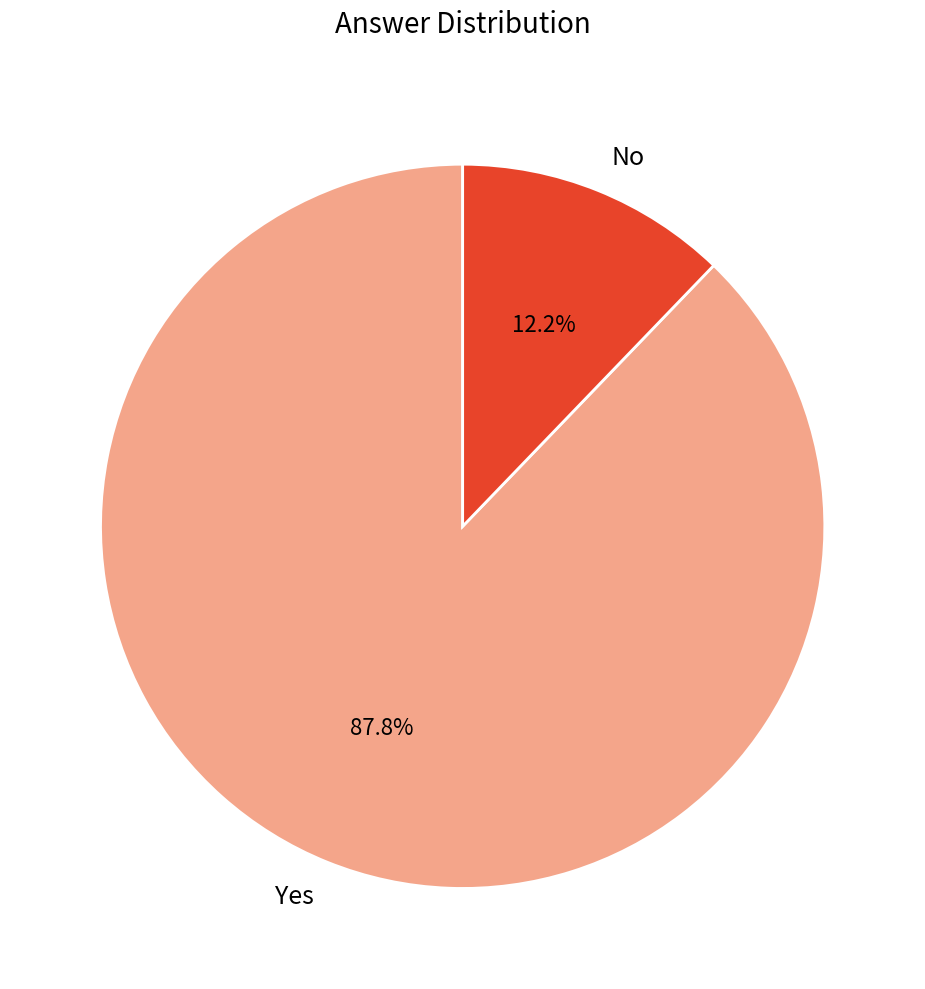

Which category accounts for the majority?

Yes